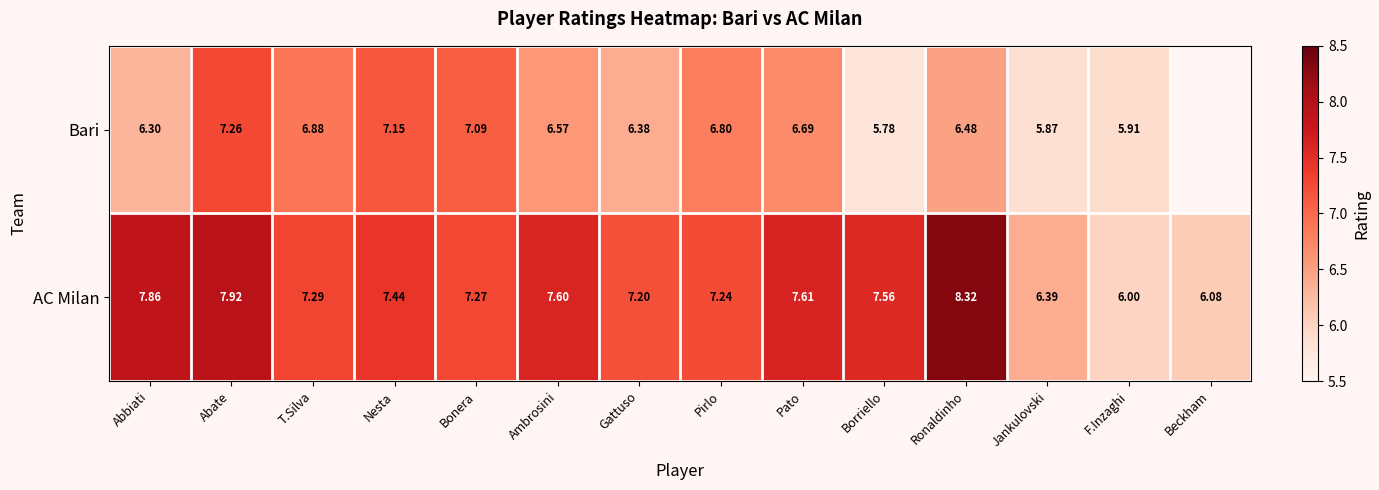

How many data points in AC Milan are less than 7?

3